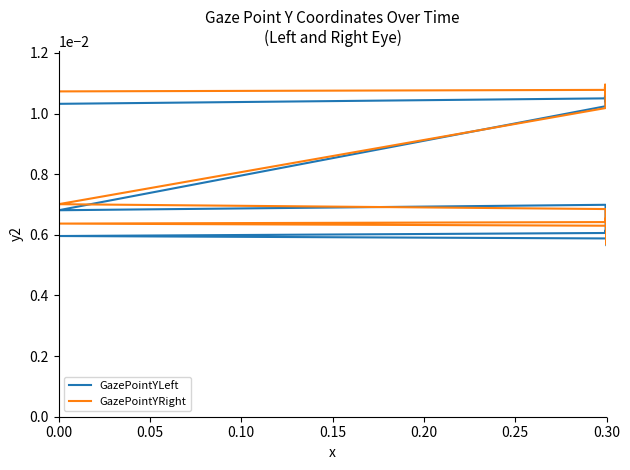

At which category does the chart reach its peak across all series?

0.30